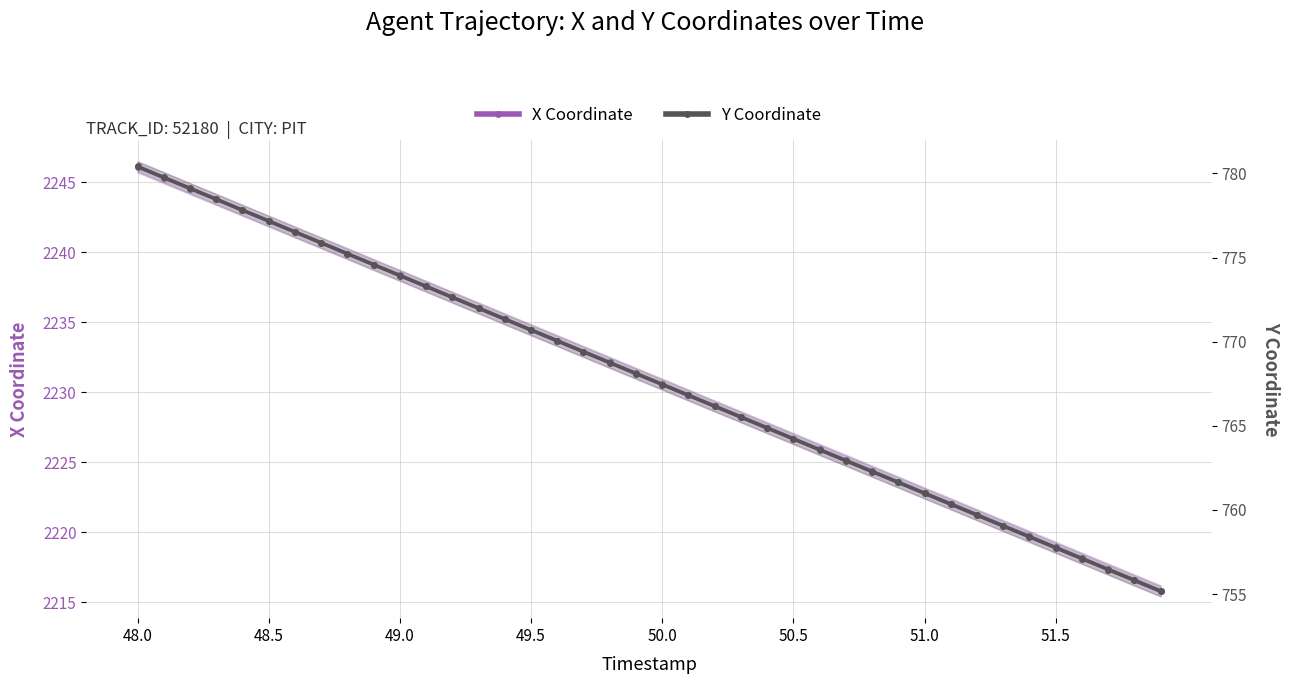

How many data points in Y Coordinate are above 768?

20